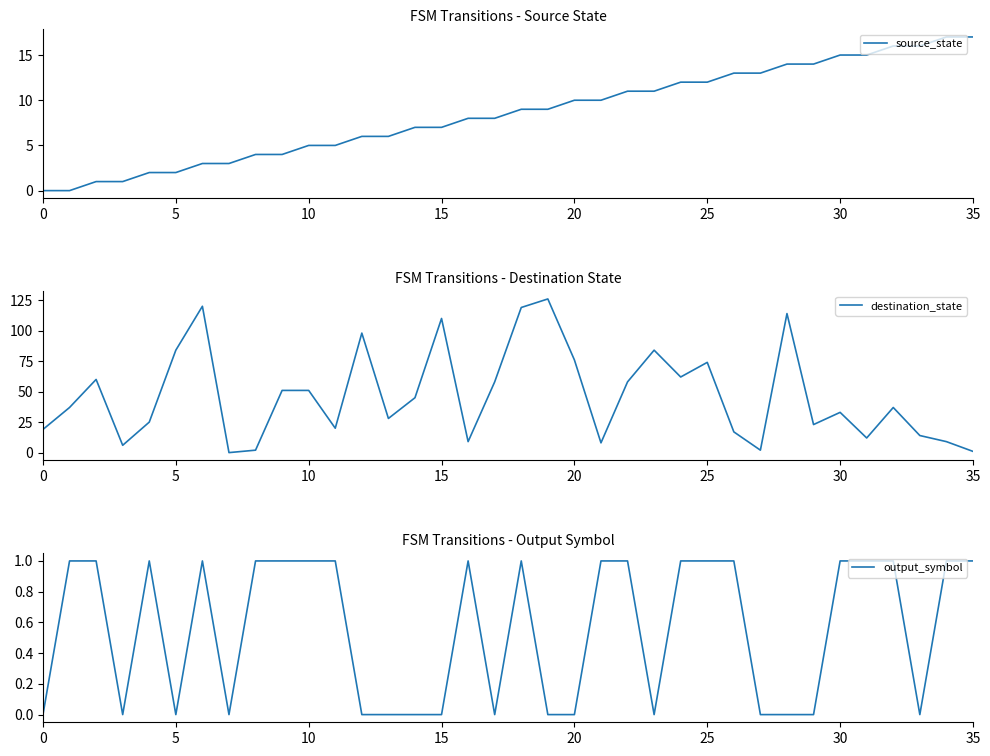

What is the difference between the highest and lowest values at 10?

59